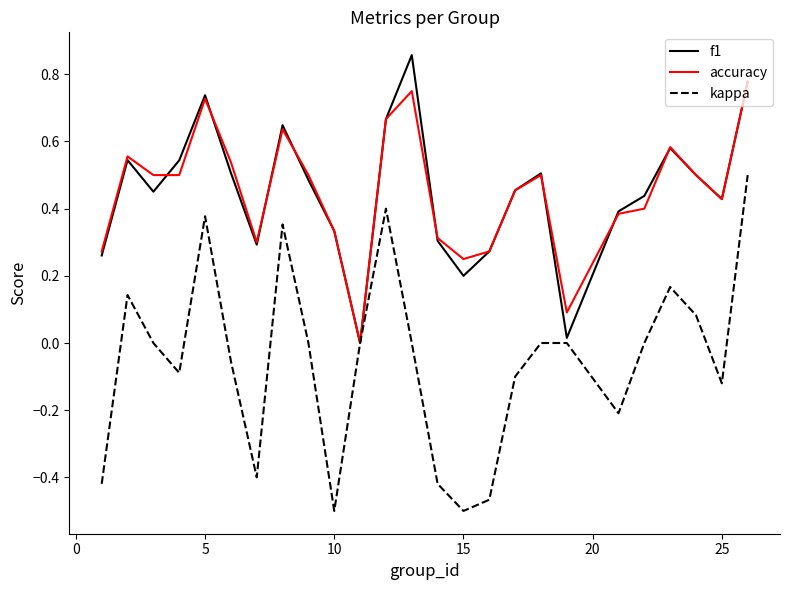

Which series has the widest spread of values?

kappa